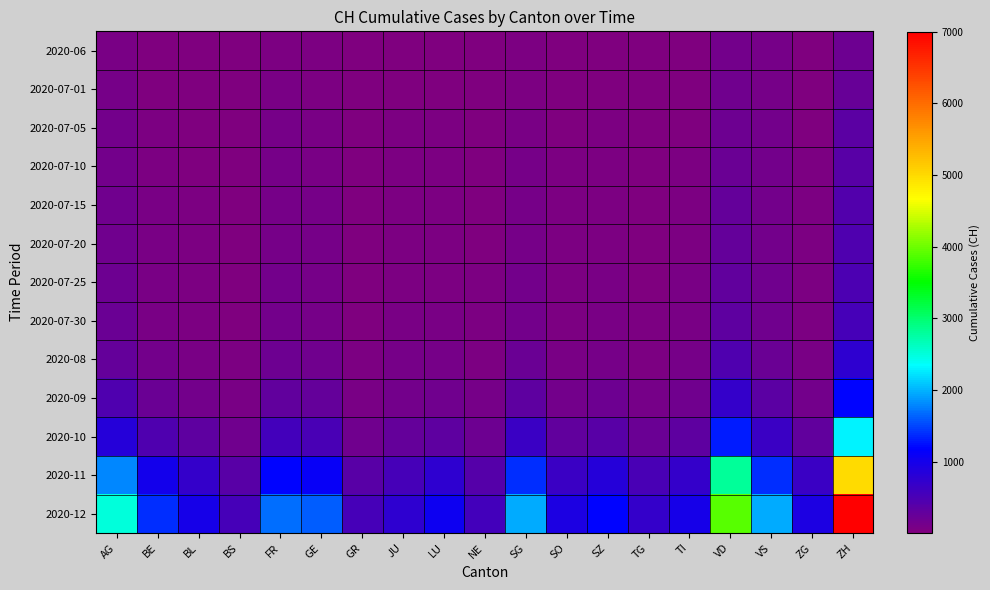

At which category does the chart reach its peak across all series?

ZH